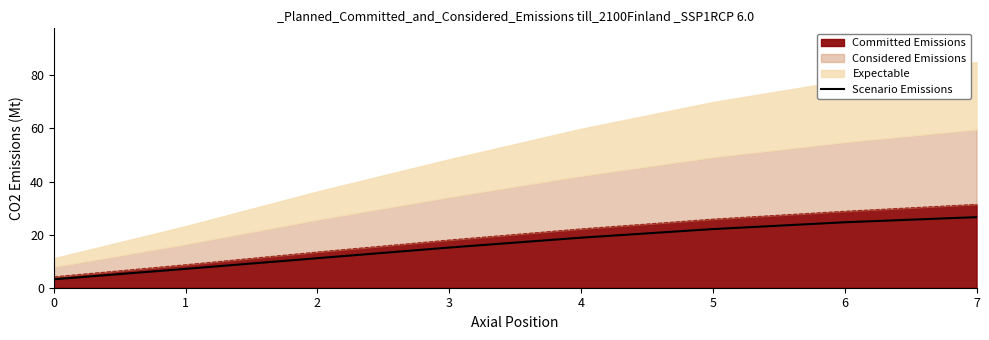

How many categories are shown in the chart?

8